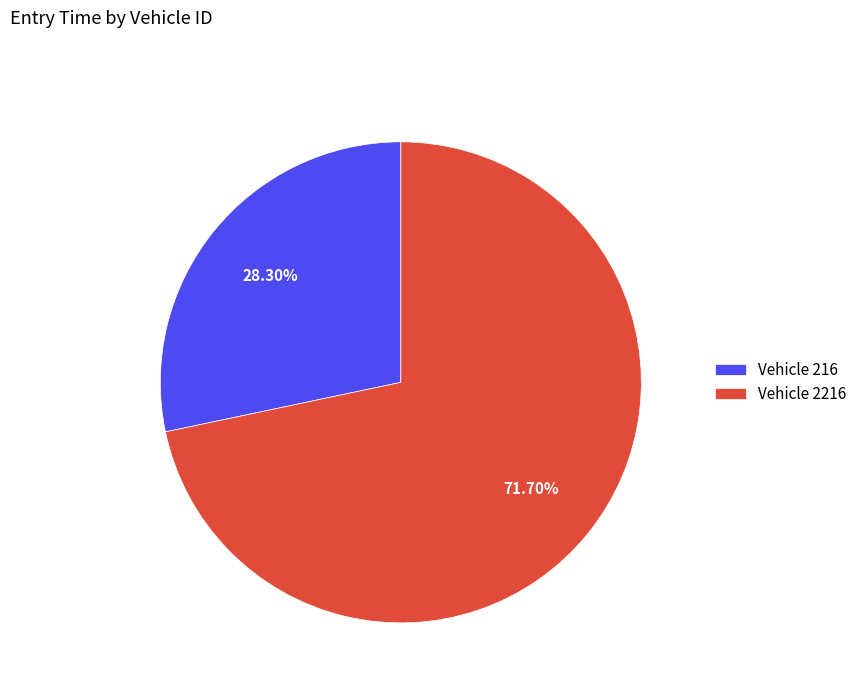

Which category has the smallest portion of the pie?

Vehicle 216